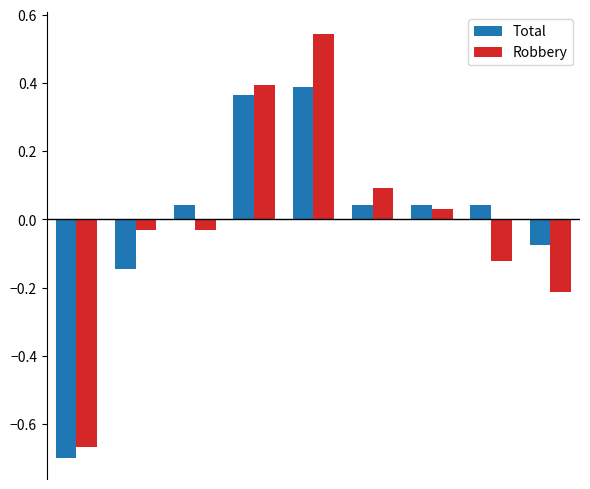

At how many categories does at least one series exceed 0?

6